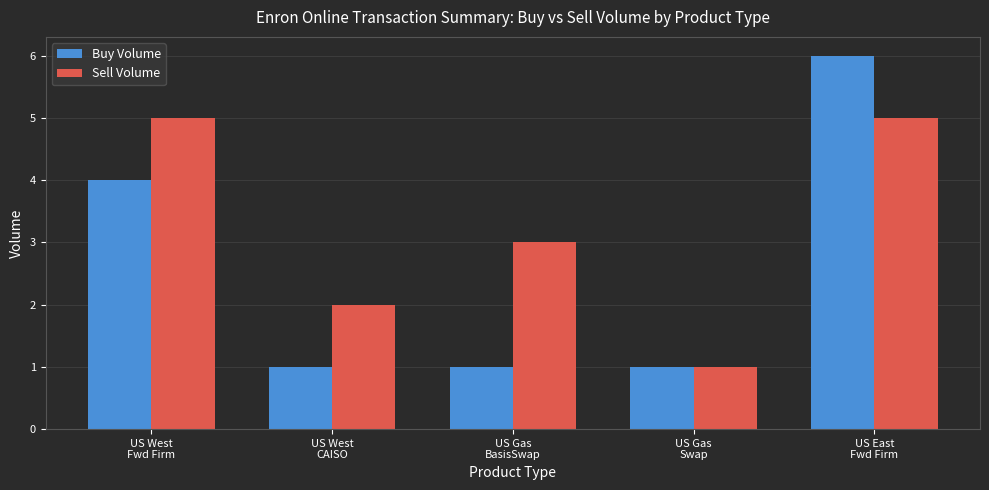

Rank the series by their average value, from lowest to highest.

Buy Volume, Sell Volume